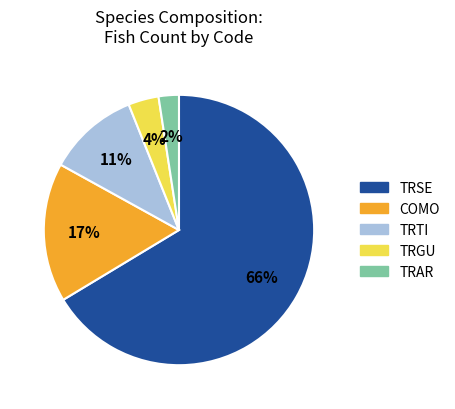

The TRTI slice represents 11% of the pie. True or false?

True